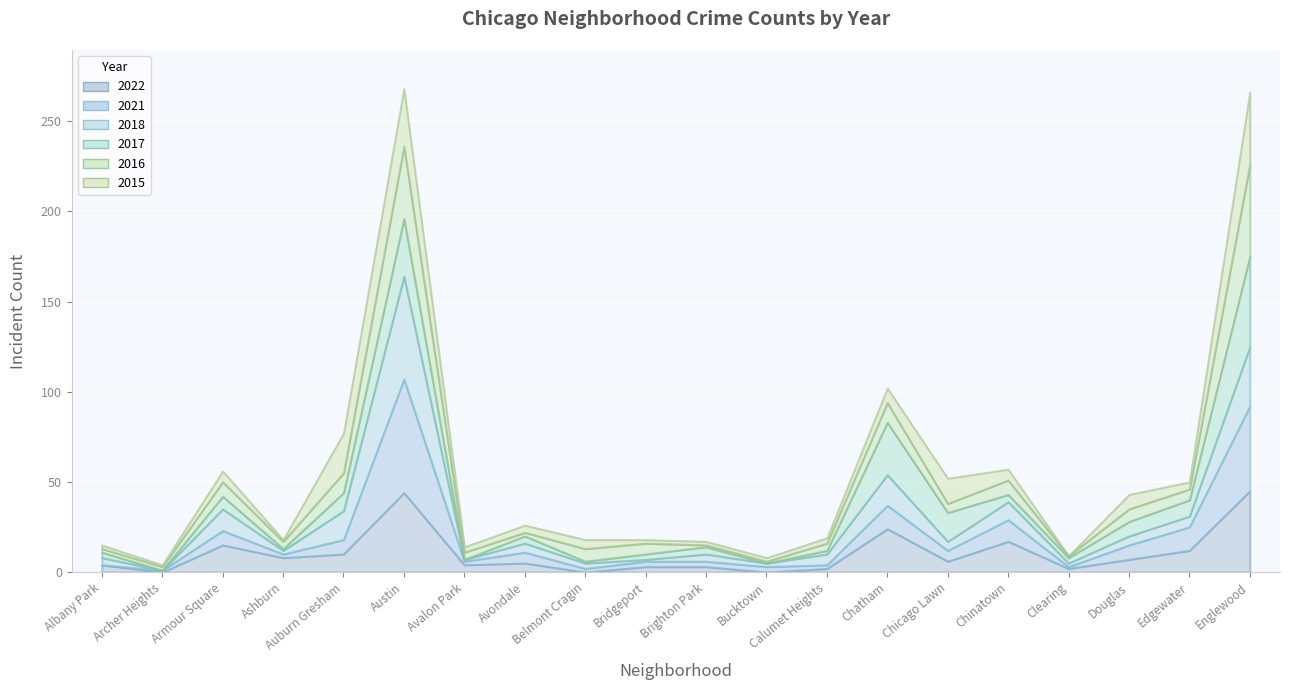

True or false: 2022 and 2017 cross at least once.

True